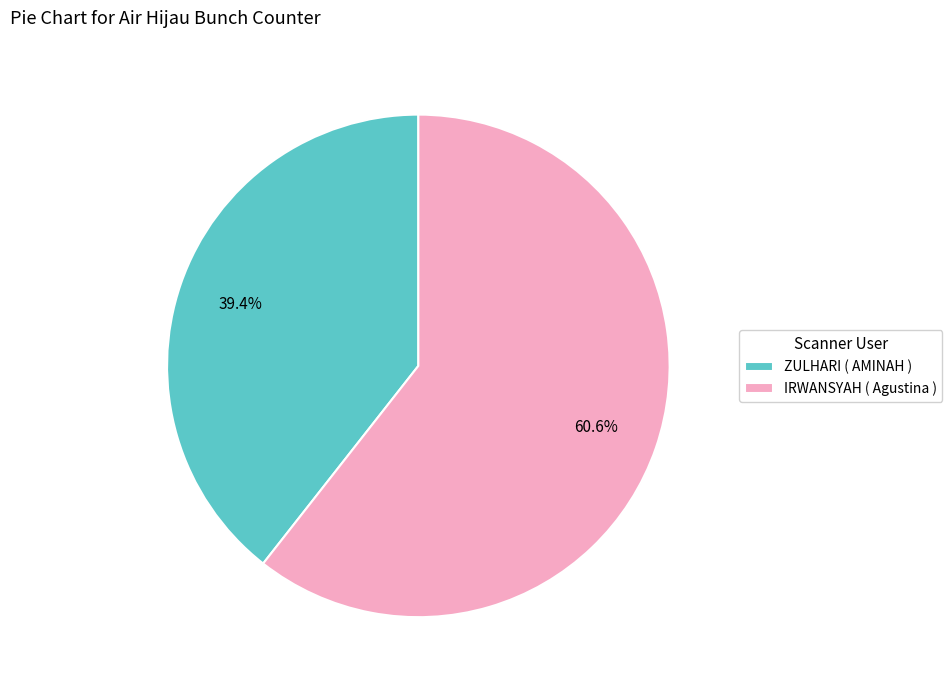

Which has a higher value, ZULHARI ( AMINAH ) or IRWANSYAH ( Agustina )?

IRWANSYAH ( Agustina )